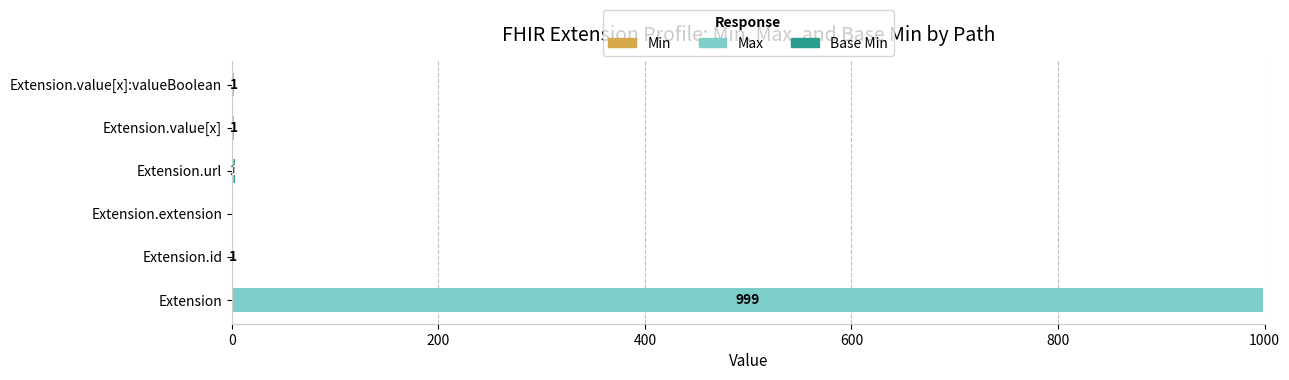

What is the total value across all series at Extension.url?

3